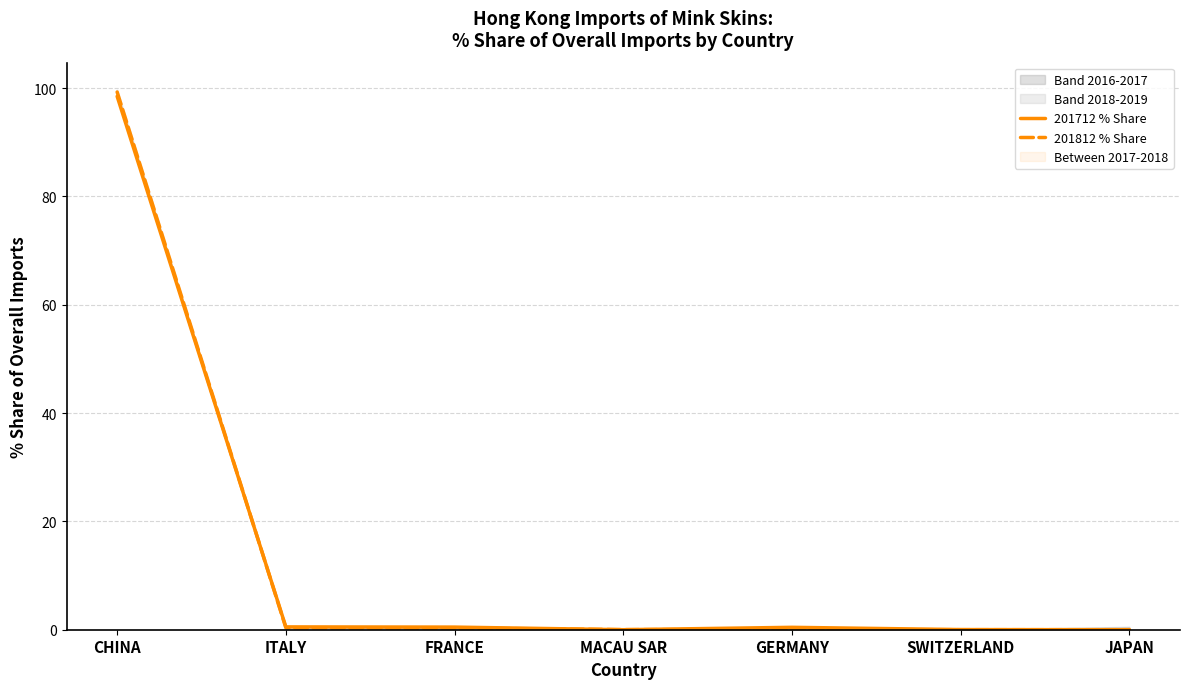

How many interior local peaks does the 201712 % Share series have?

1